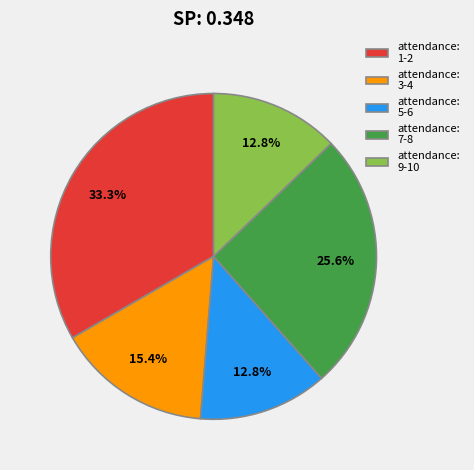

What percentage do attendance: 7-8 and attendance: 3-4 together represent?

41.0%